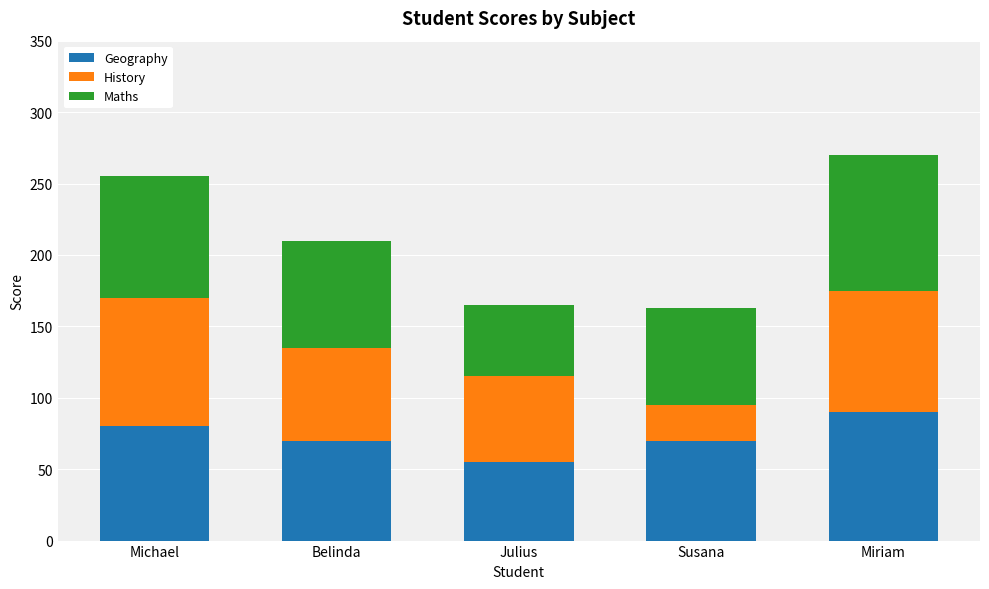

What is the difference between the second highest and minimum values in the Geography series?

25